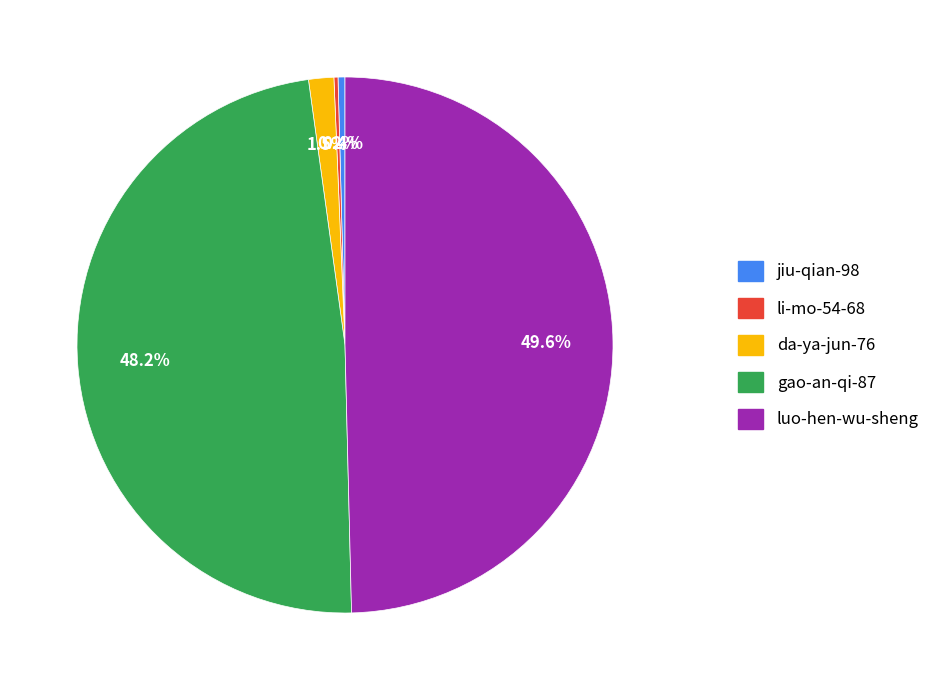

True or false: luo-hen-wu-sheng accounts for 62% of the total.

False